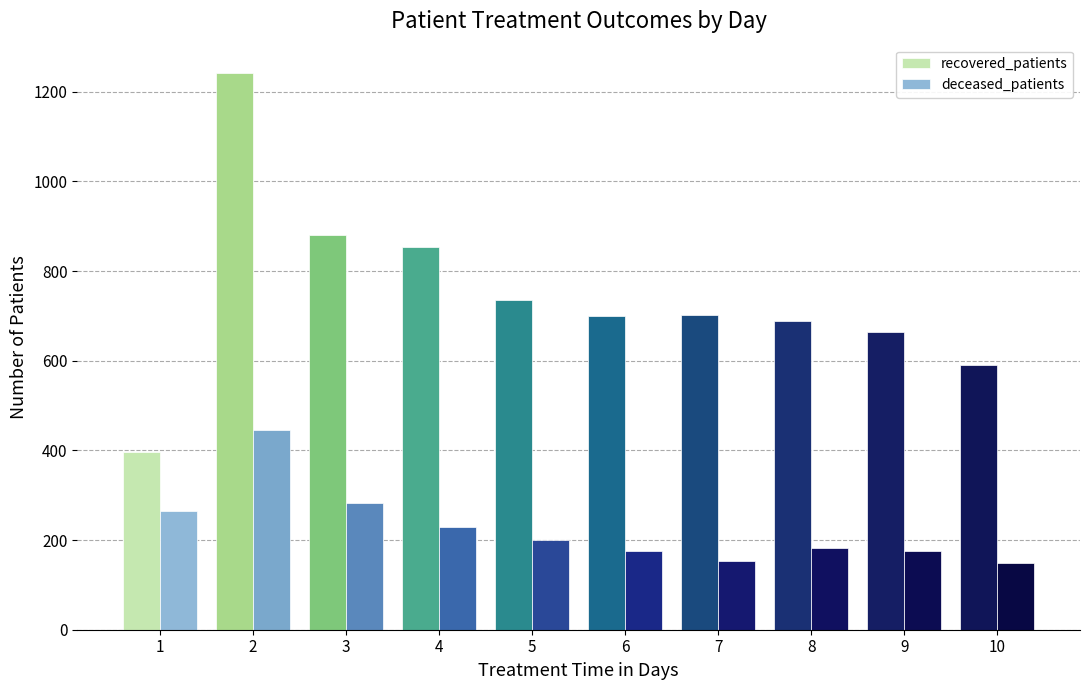

How many data points in recovered_patients are less than 701?

5